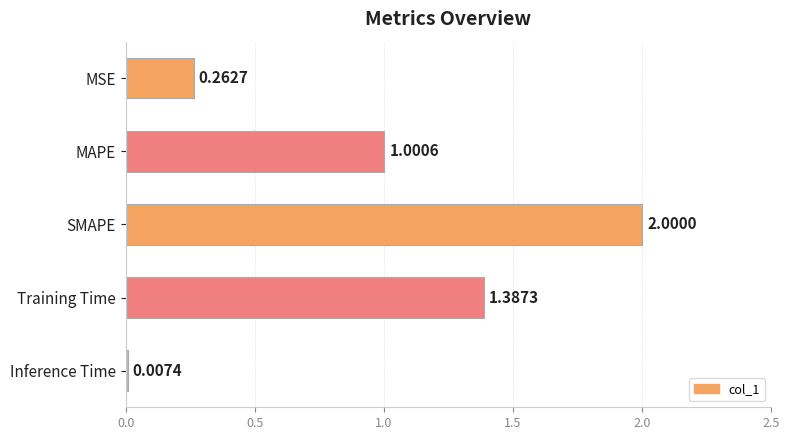

What is the sum of all values?

4.7